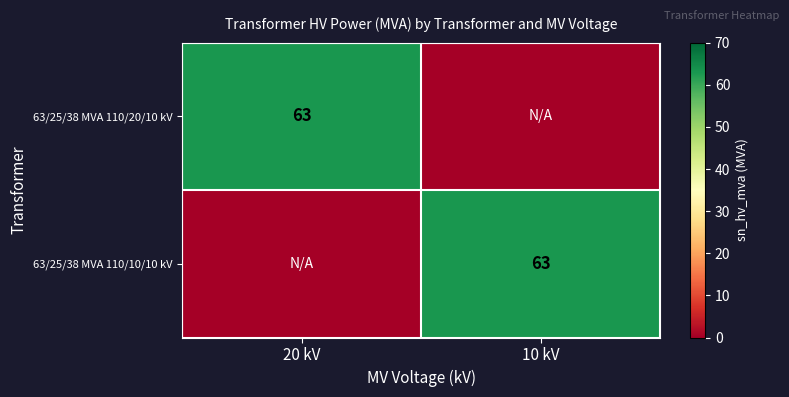

What is the total value across all series at 20 kV?

63